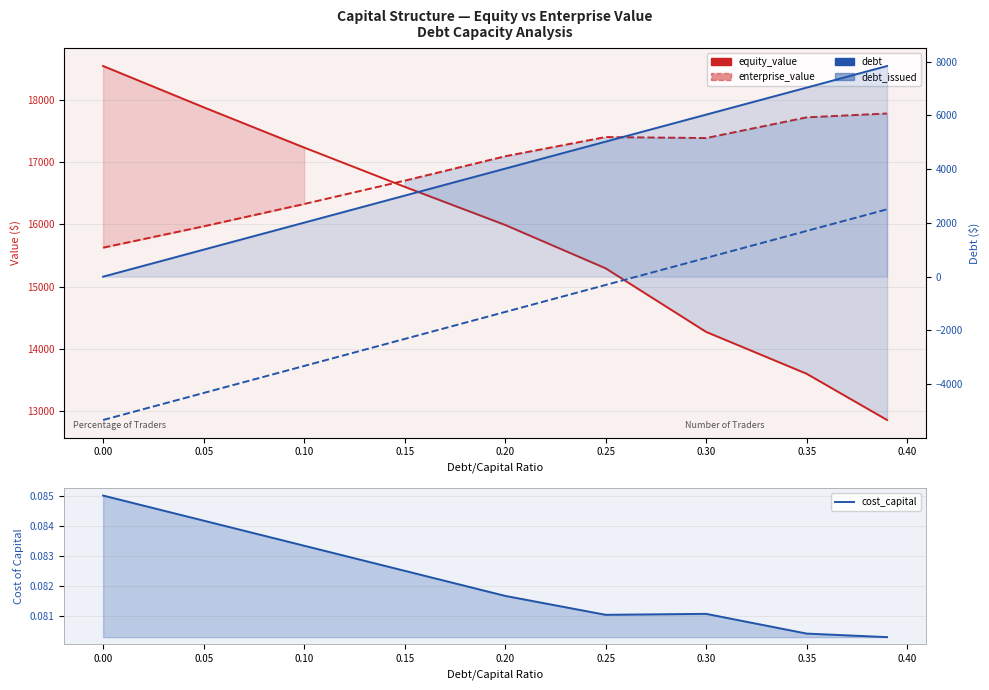

Which series has the largest range (max minus min)?

debt